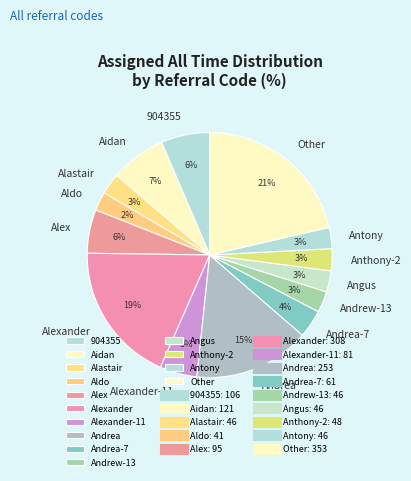

Between Andrea and Alexander, which is larger?

Alexander